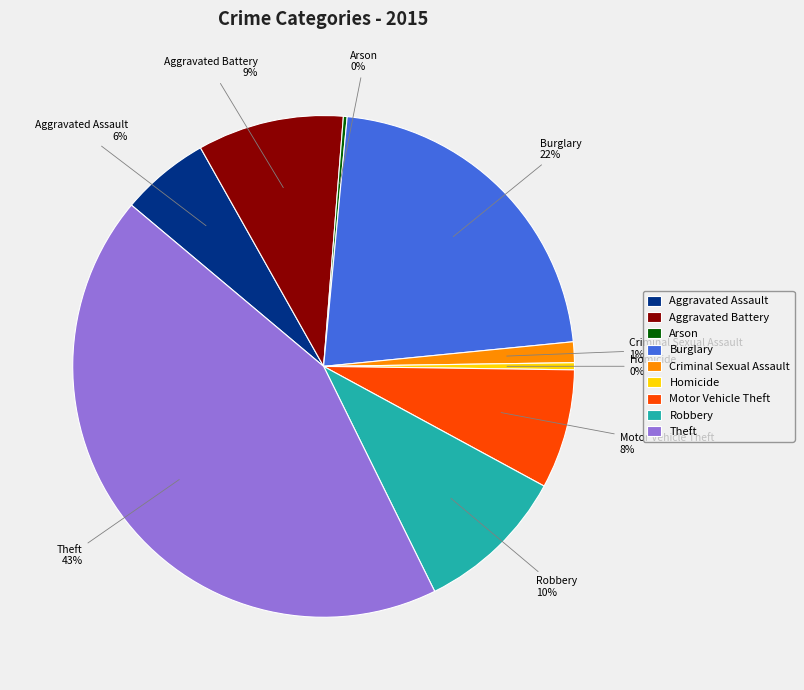

Between Homicide and Burglary, which is larger?

Burglary